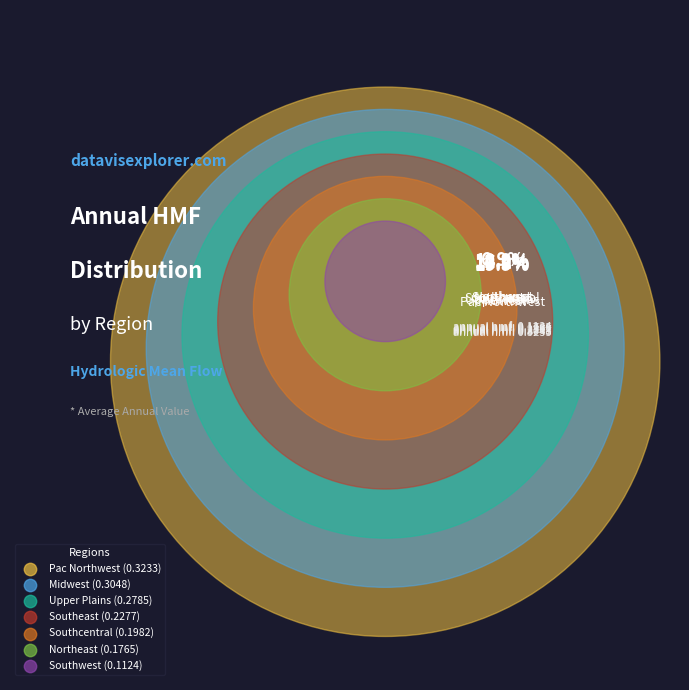

Count the number of slices in the pie.

7